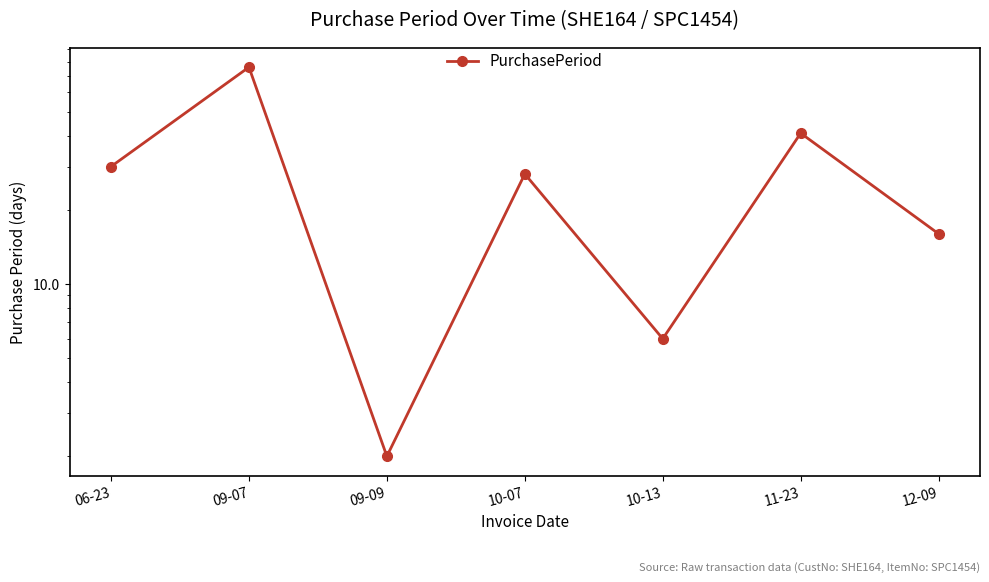

Reading left to right, extract all data points from this chart.

30	76	2	28	6	41	16